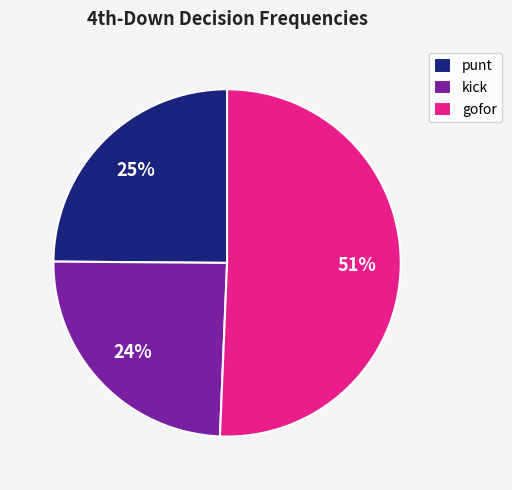

To the nearest percent, what is the average slice percentage?

33%